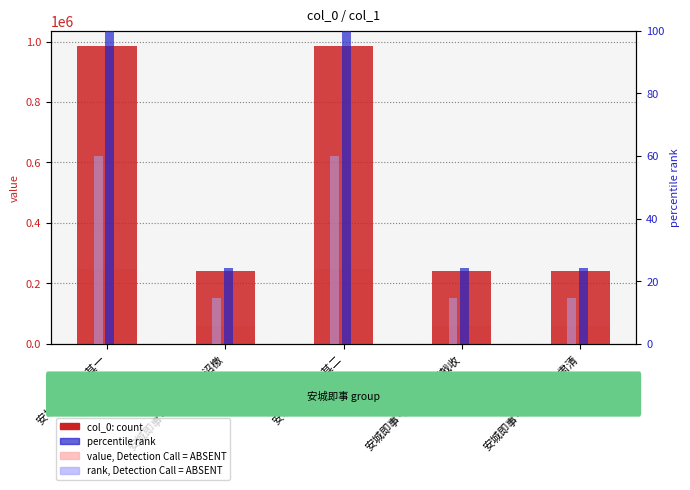

What is the spread (max minus min) of values at 安城即事二首 其一?

986245.0